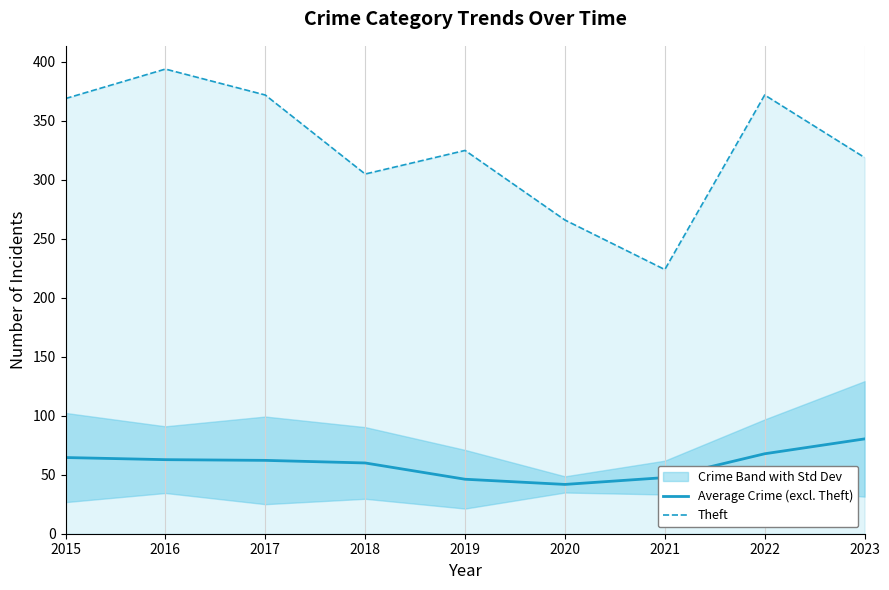

Reading left to right, what are all the values shown in this chart?

Average Crime (excl. Theft): 64.6	62.8	62.2	60.0	46.2	41.8	47.6	67.8	80.4
Theft: 369.0	394.0	372.0	305.0	325.0	266.0	224.0	372.0	319.0